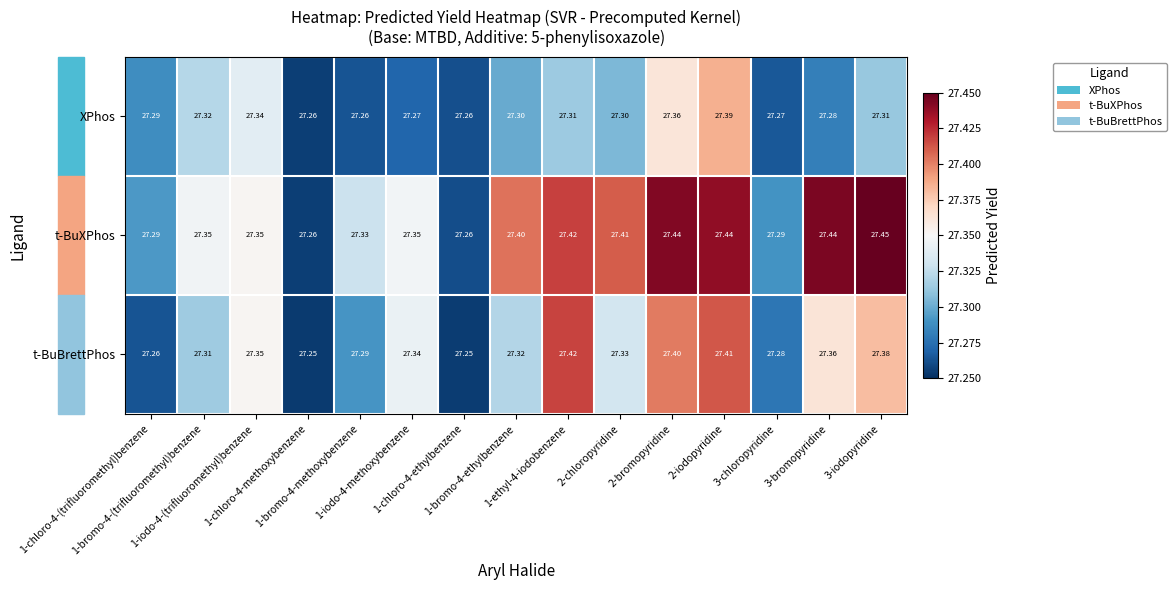

Which series has the widest spread of values?

t-BuXPhos